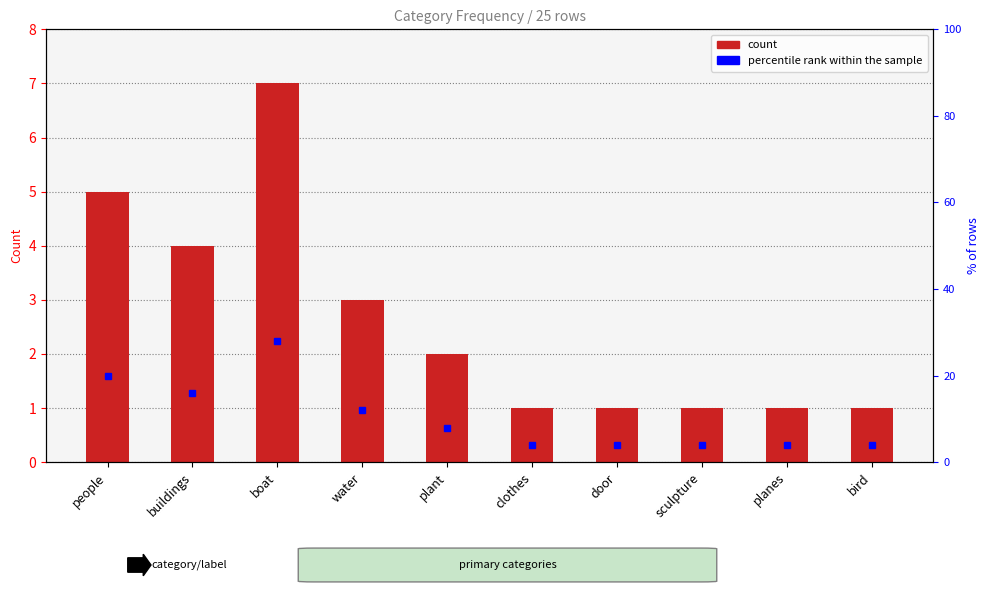

What is the minimum value shown in the chart?

1